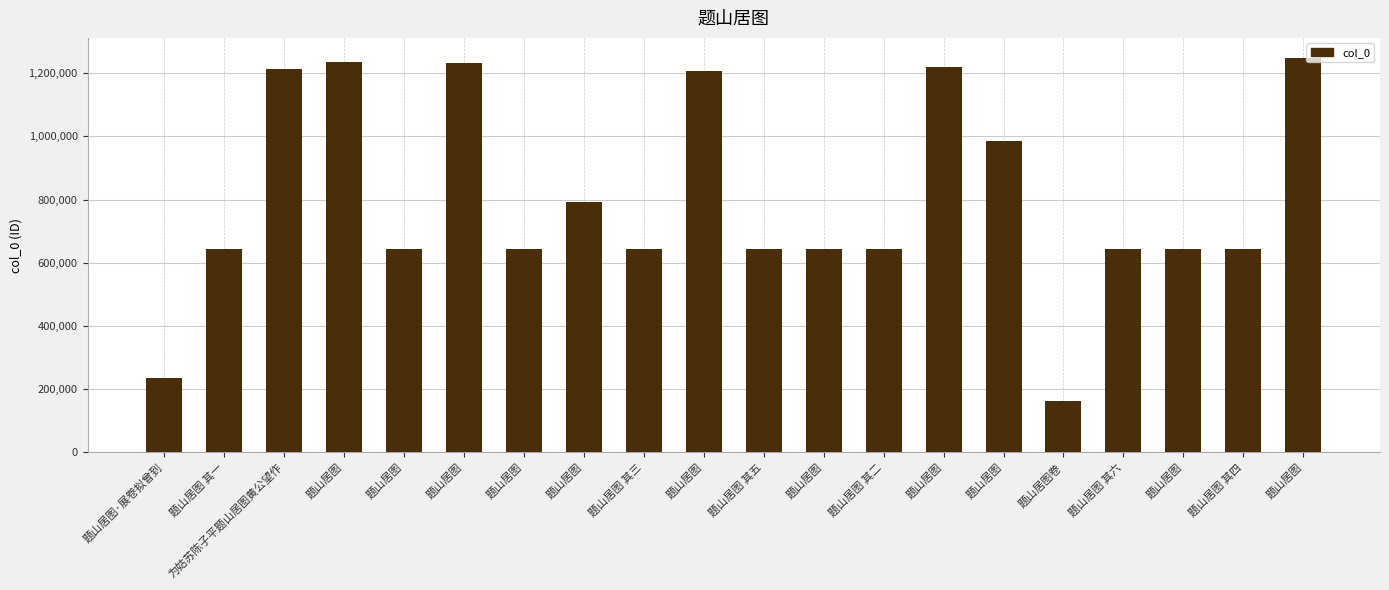

What is the label of the 1st bar from the right?

题山居图